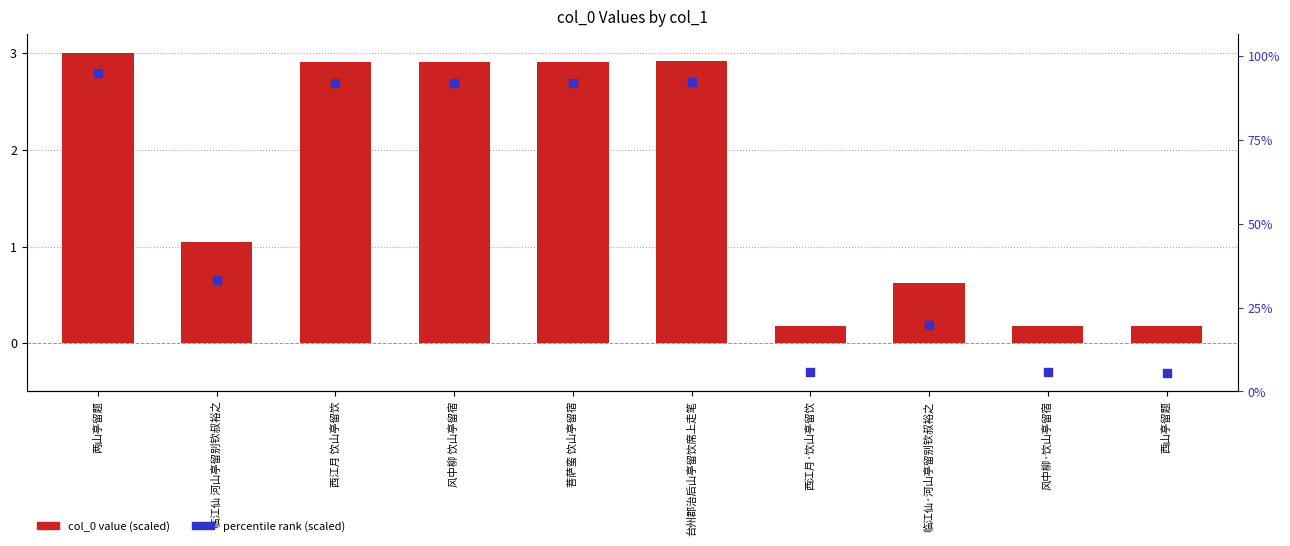

Is the value of percentile rank (scaled) at 菩萨蛮 饮山亭留宿 greater than the value of col_0 (scaled) at 风中柳 饮山亭留宿?

No